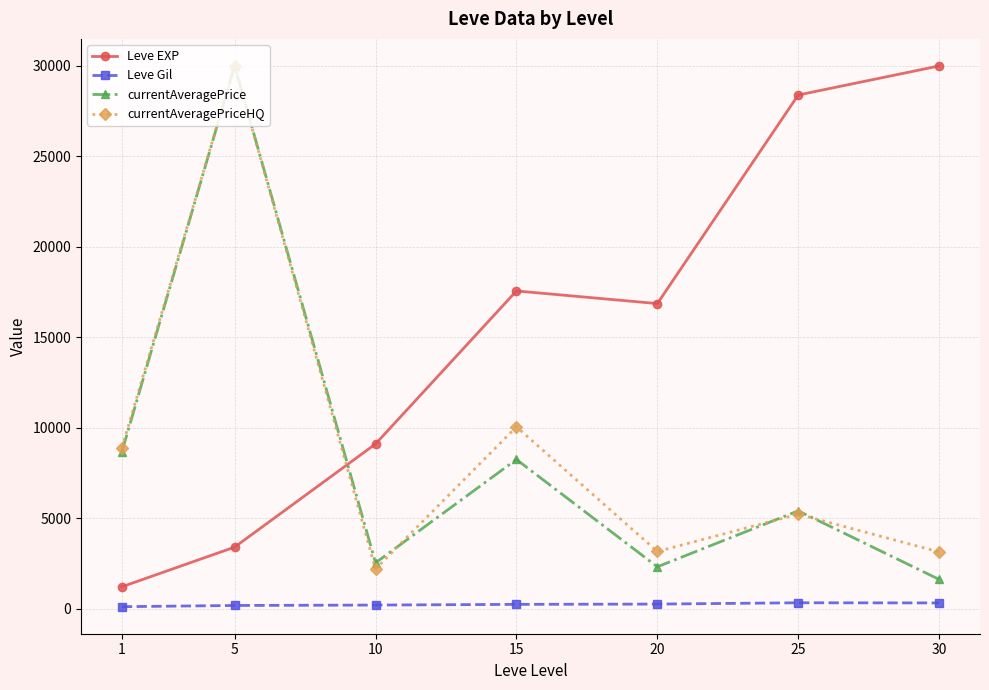

True or false: Leve Gil and Leve EXP cross at least once.

False